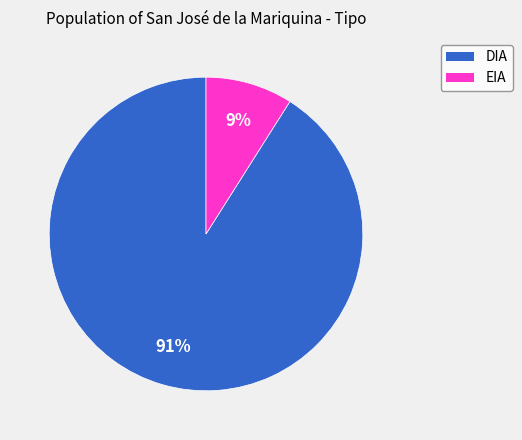

Which has a higher value, EIA or DIA?

DIA